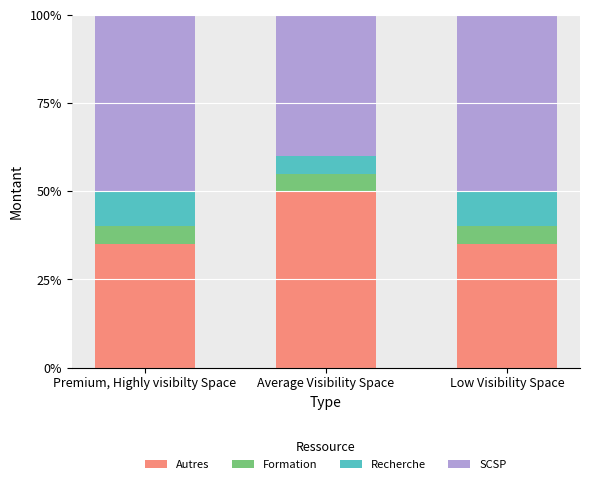

What is the total value across all series at Premium, Highly visibilty Space?

100